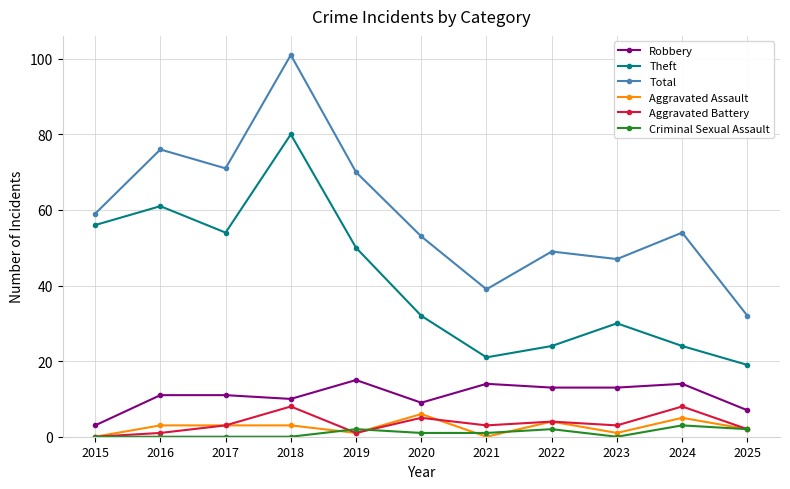

What is the value of the Robbery point at the 1st from the left?

3